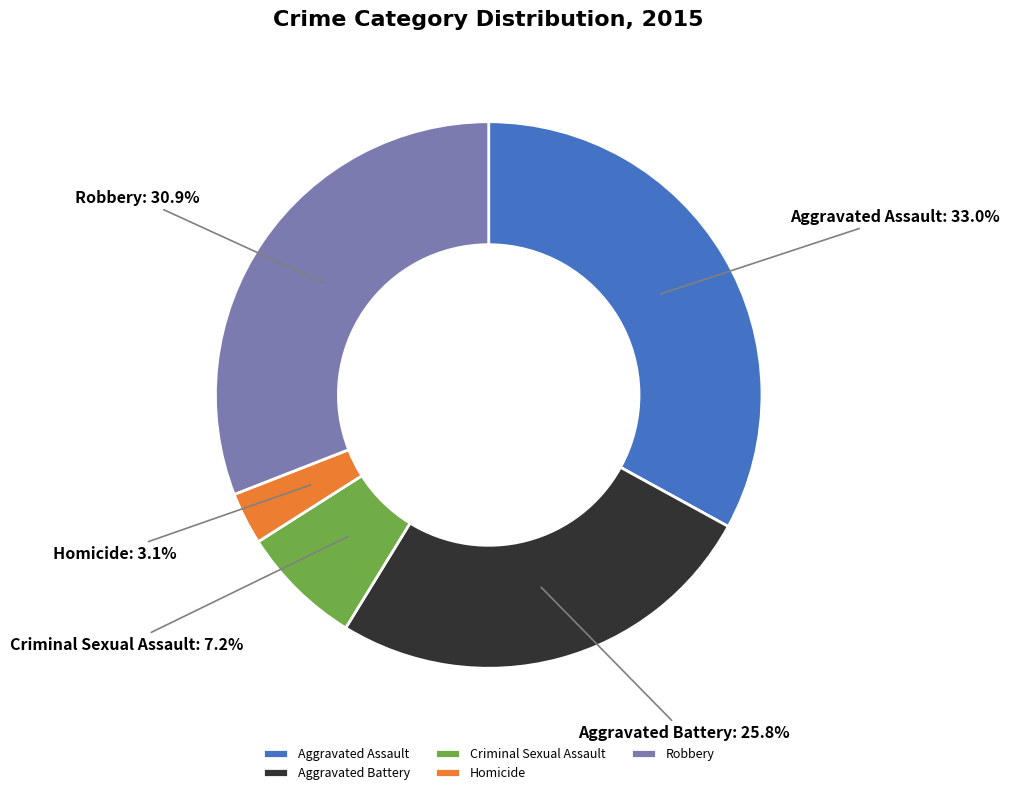

Is Criminal Sexual Assault the majority of the pie?

No